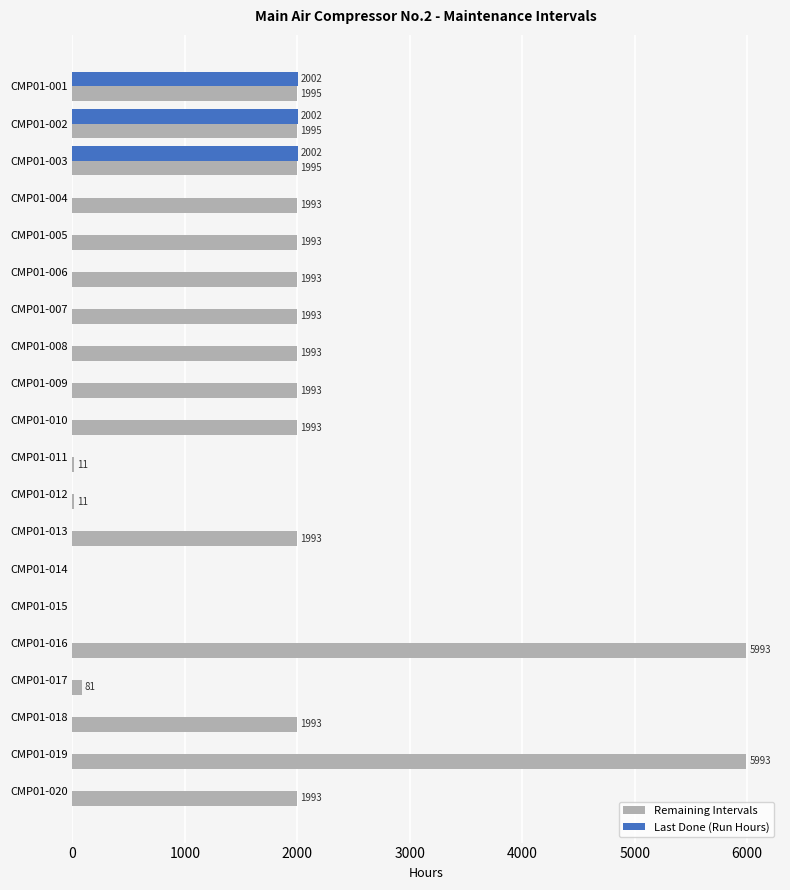

Between CMP01-014 and CMP01-018, which series saw the biggest shift?

Remaining Intervals